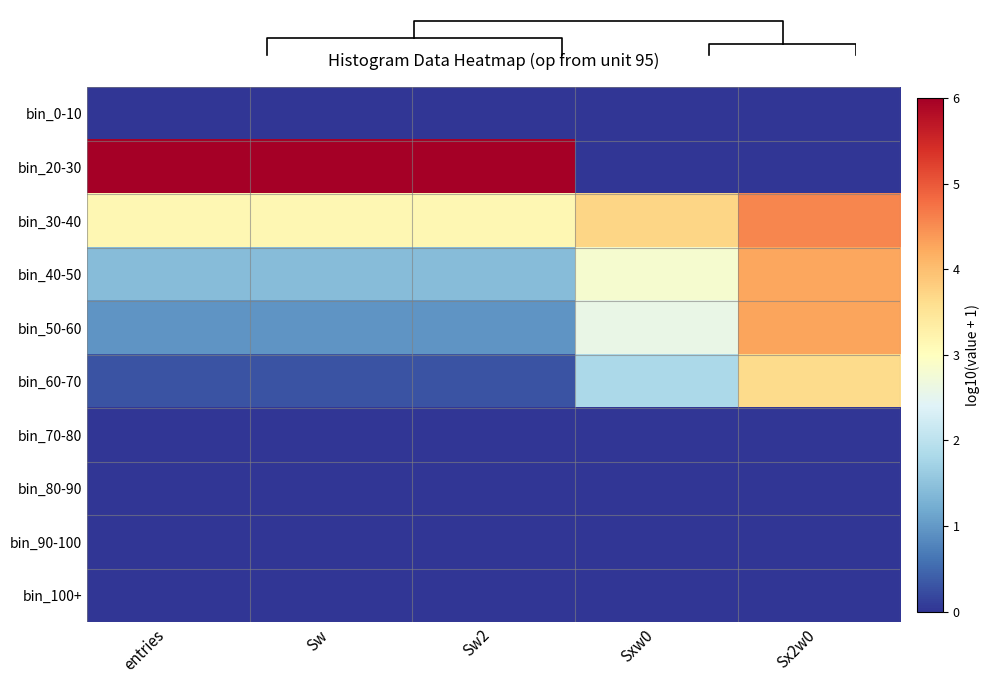

Which label corresponds to the smallest value in the chart?

entries